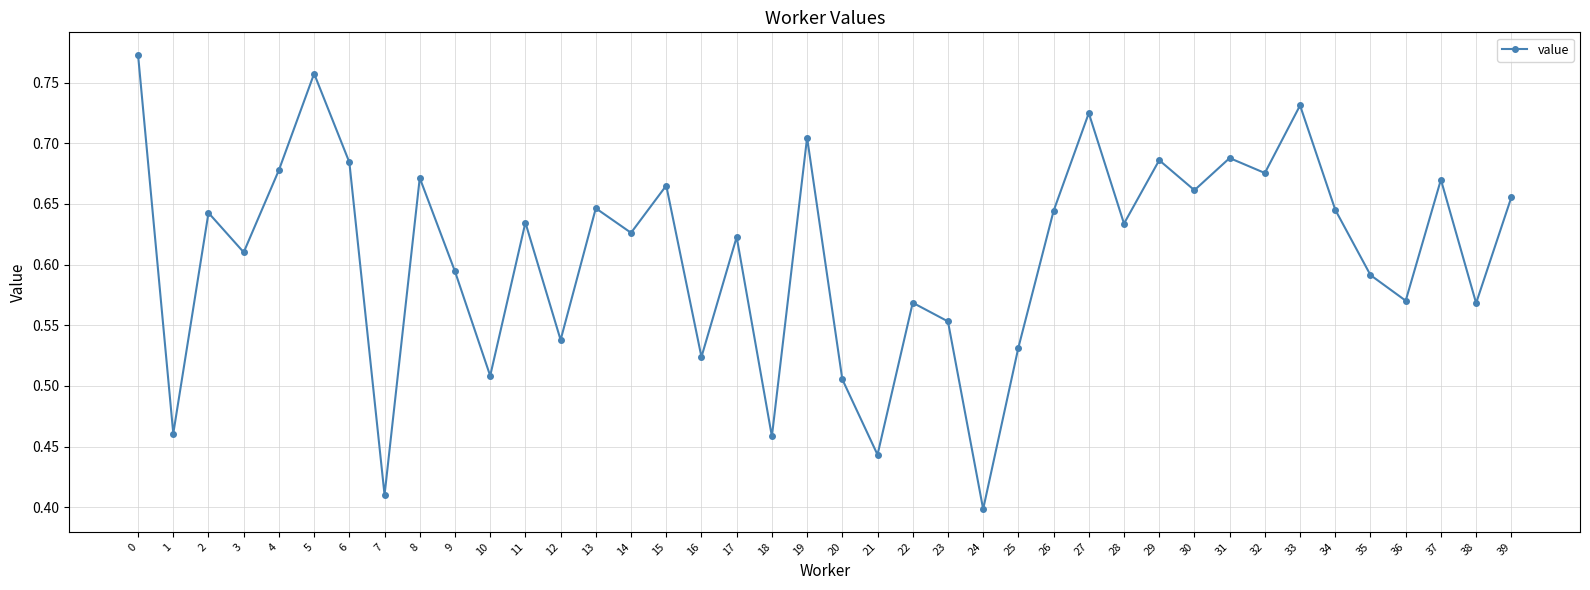

What is the sum of the values at 31 and 16?

1.2